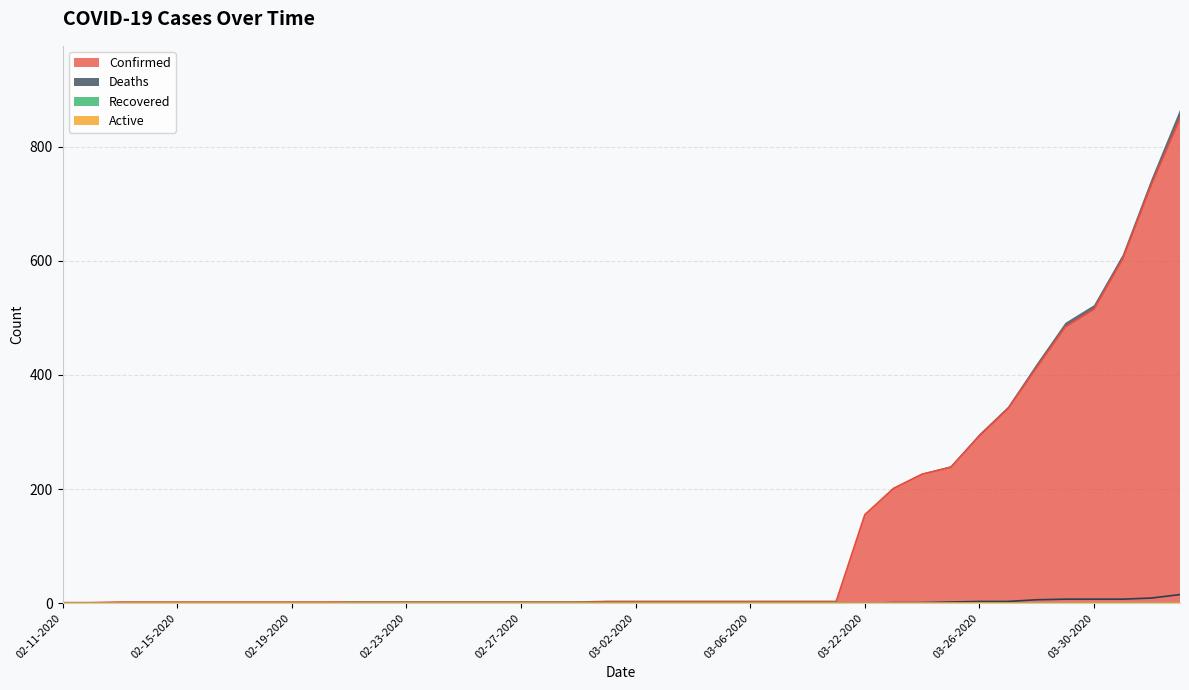

True or false: Confirmed and Deaths cross at least once.

False